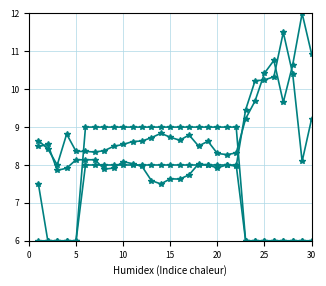

How many data points does each series have?

30